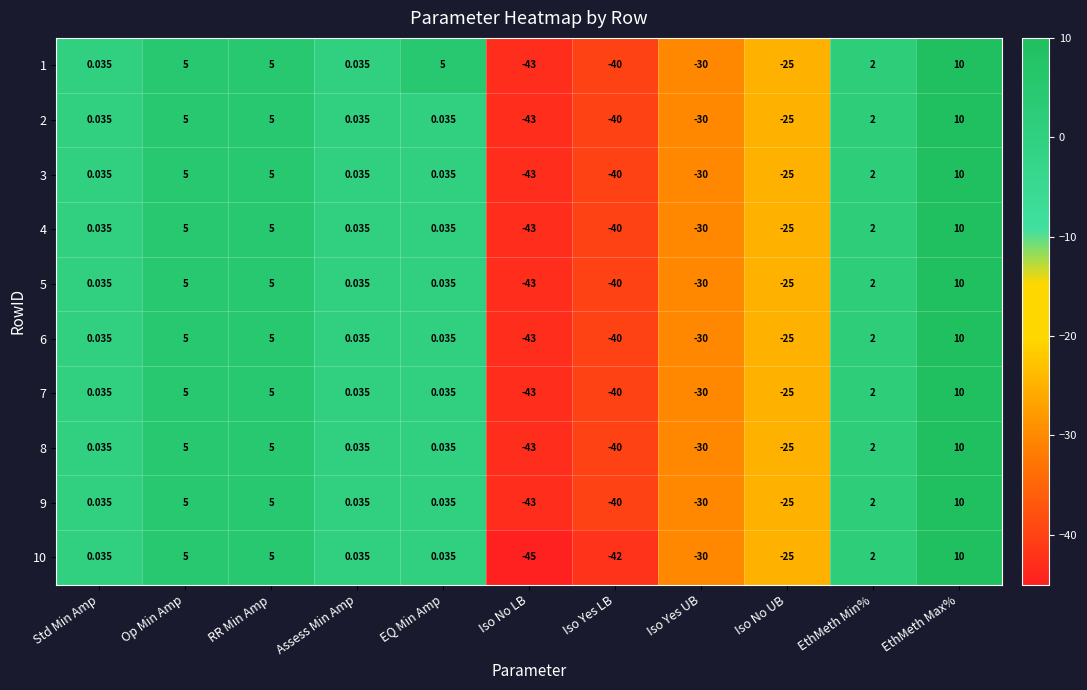

Which label corresponds to the largest value in the chart?

EthMeth Max%